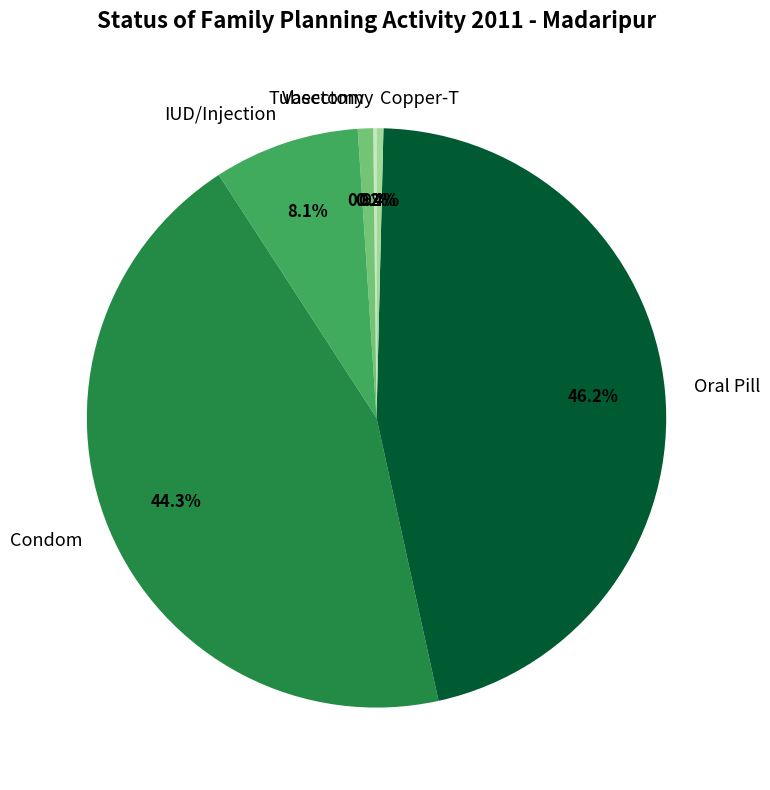

The Tubectomy slice represents 1% of the pie. True or false?

True